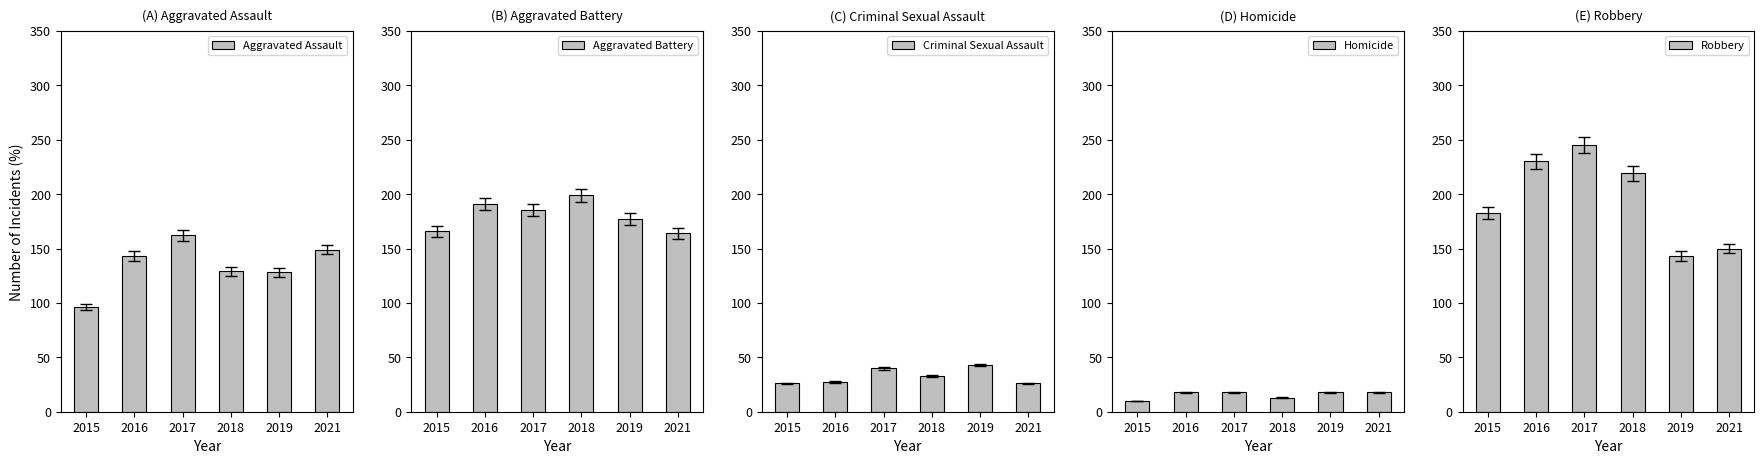

Does the chart contain any negative values?

No